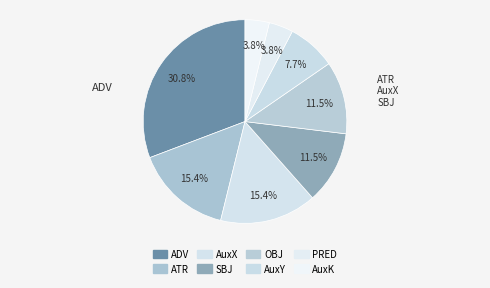

Which slice is the smallest?

PRED